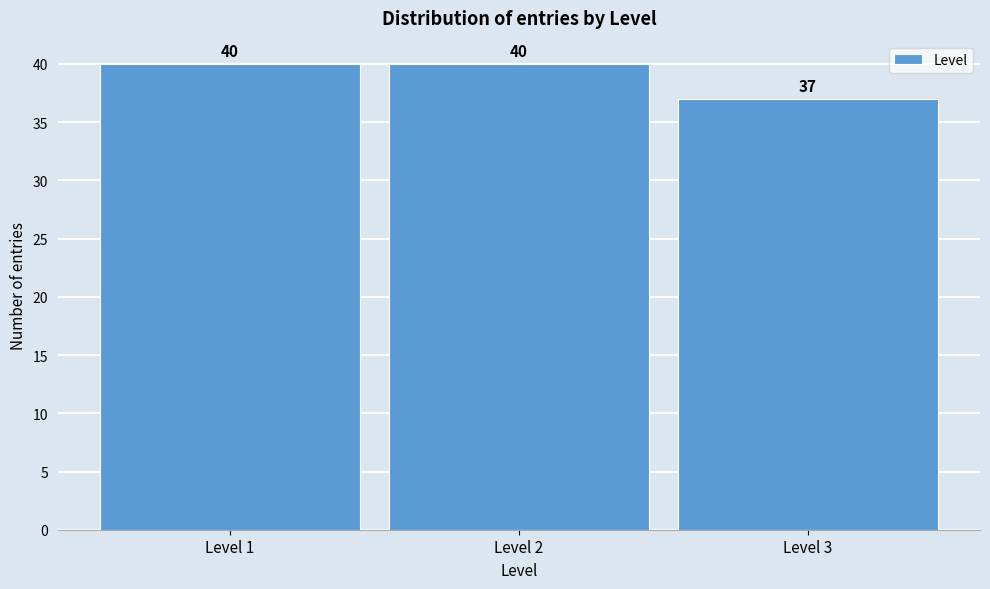

How tall is the bar that spans 1.5 to 2.5 on the x-axis?

40